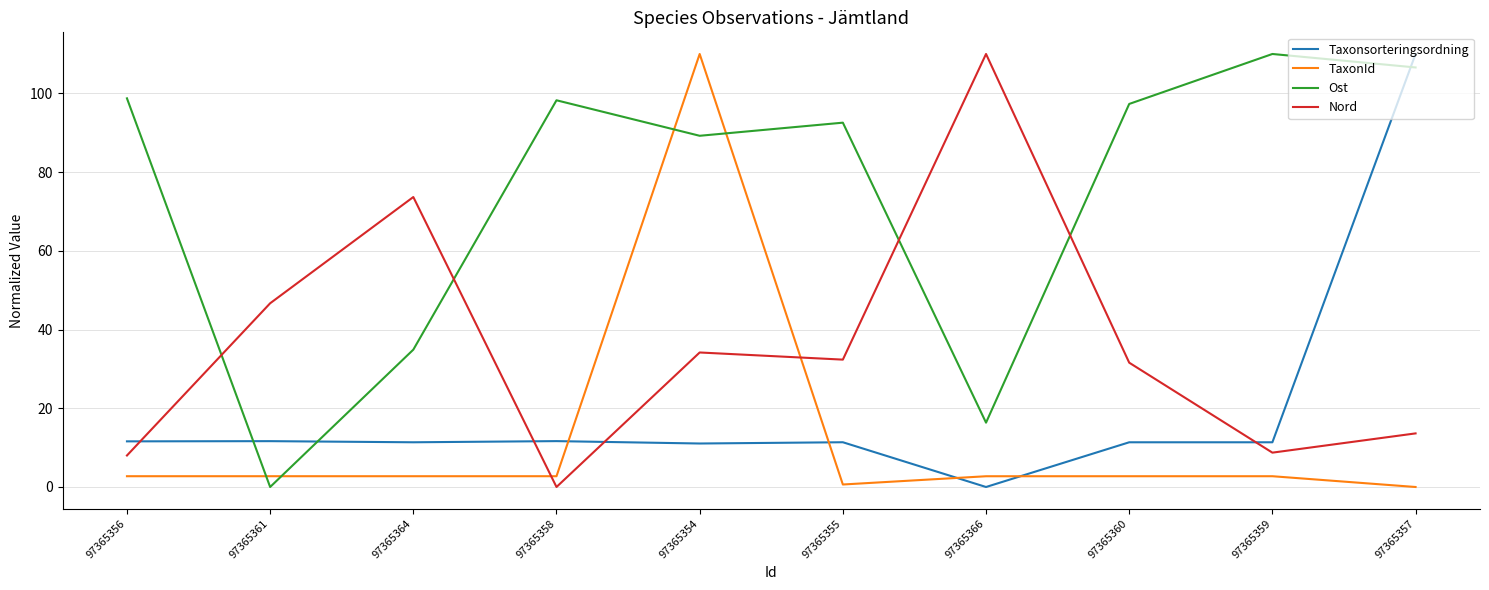

At which label does Taxonsorteringsordning reach its minimum?

97365366